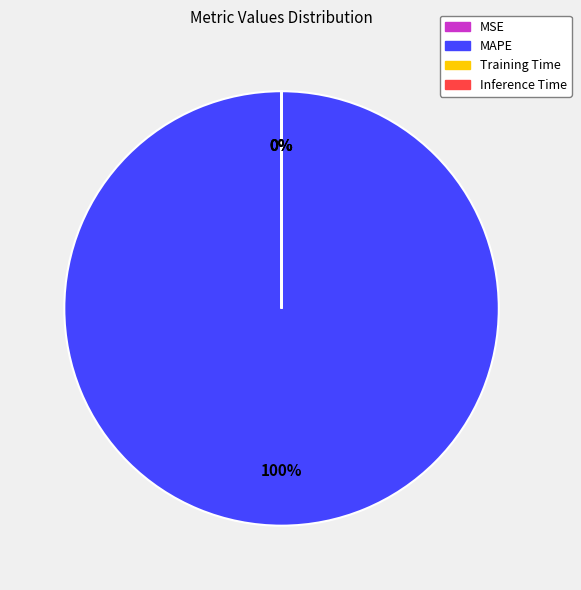

Is there a majority slice in this chart?

Yes